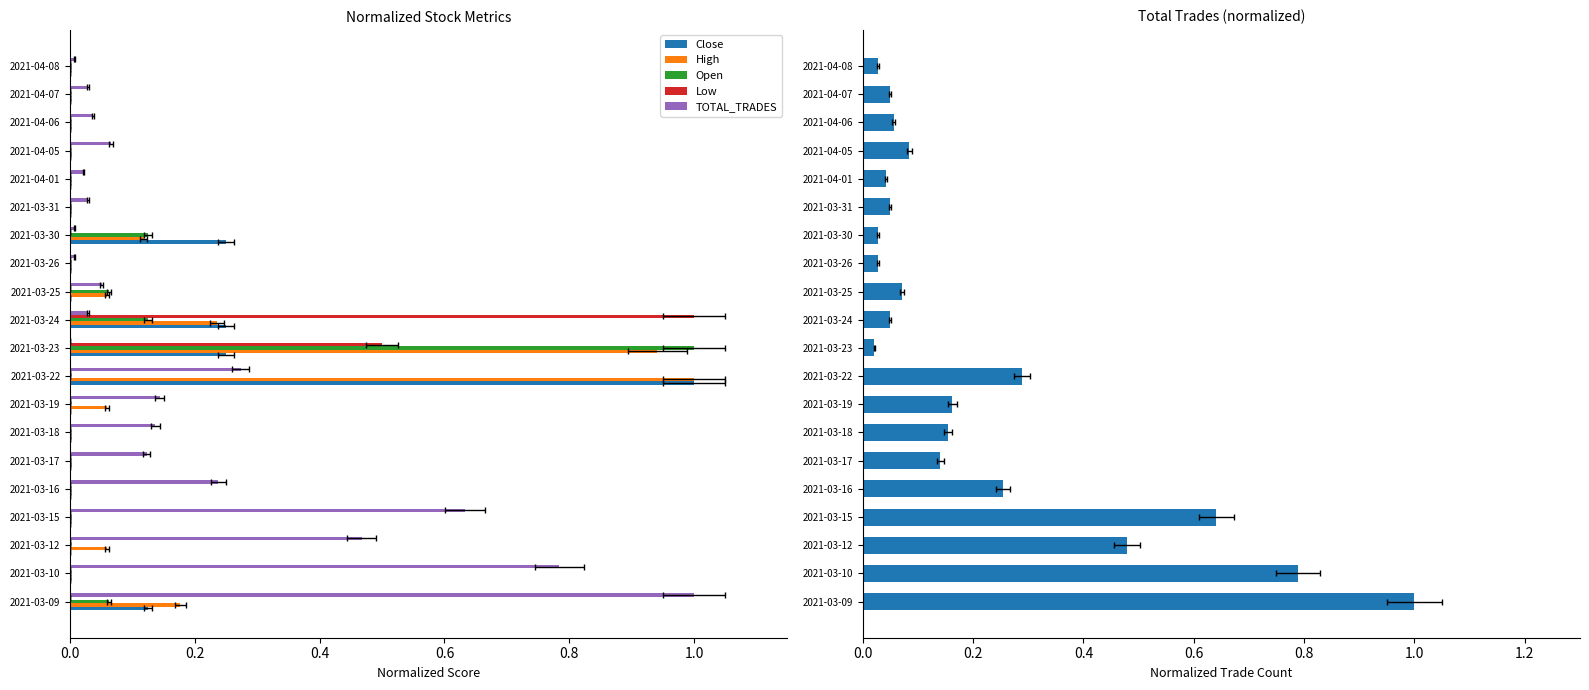

Reading left to right, what are all the values shown in this chart?

Close: 0.1	0.0	0.0	0.0	0.0	0.0	0.0	0.0	1.0	0.3	0.3	0.0	0.0	0.3	0.0	0.0	0.0	0.0	0.0	0.0
High: 0.2	0.0	0.1	0.0	0.0	0.0	0.0	0.1	1.0	0.9	0.2	0.1	0.0	0.1	0.0	0.0	0.0	0.0	0.0	0.0
Open: 0.1	0.0	0.0	0.0	0.0	0.0	0.0	0.0	0.0	1.0	0.1	0.1	0.0	0.1	0.0	0.0	0.0	0.0	0.0	0.0
Low: 0.0	0.0	0.0	0.0	0.0	0.0	0.0	0.0	0.0	0.5	1.0	0.0	0.0	0.0	0.0	0.0	0.0	0.0	0.0	0.0
TOTAL_TRADES: 1.0	0.8	0.5	0.6	0.3	0.1	0.2	0.2	0.3	0.0	0.0	0.1	0.0	0.0	0.0	0.0	0.1	0.1	0.0	0.0